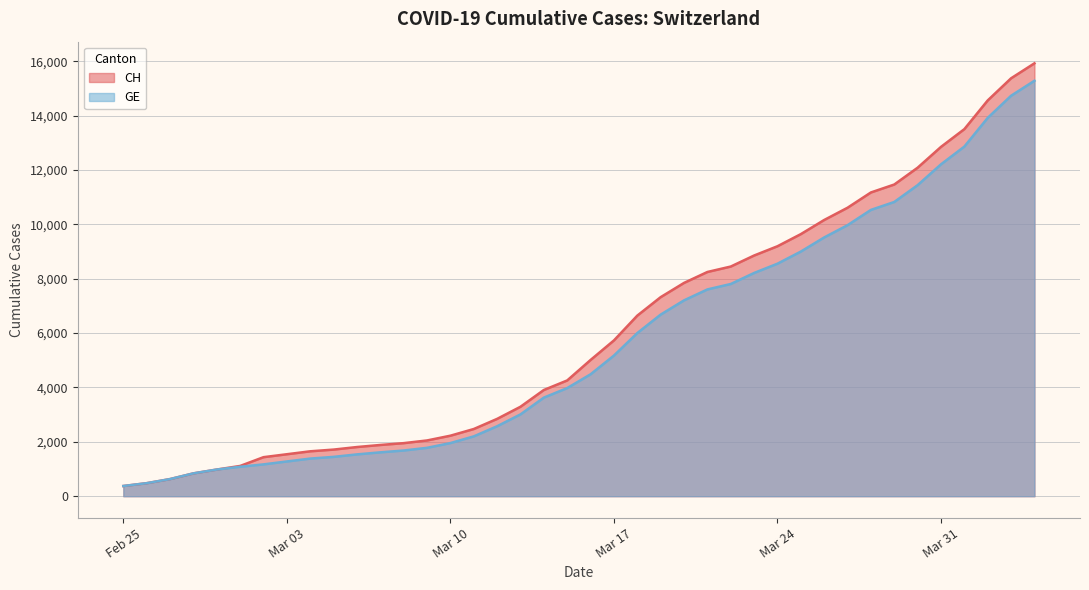

What is the difference between the maximum and minimum values in the GE series?

14909